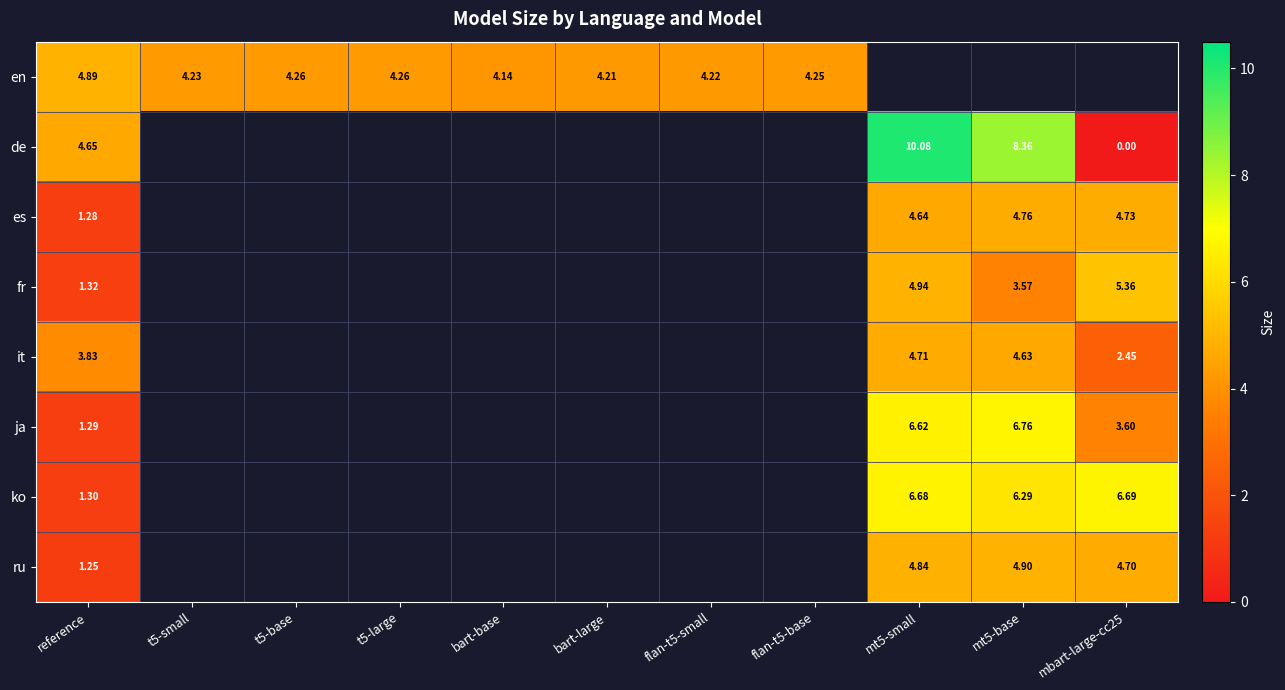

What is the greatest value displayed?

10.1